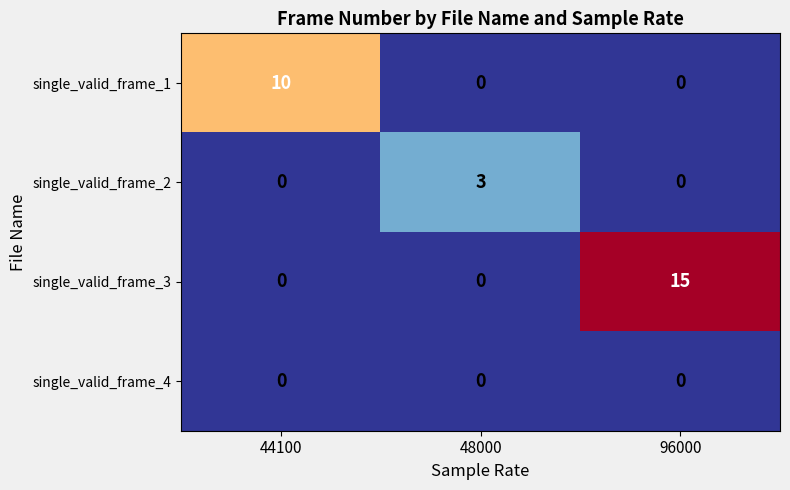

Reading left to right, transcribe all the data shown in this chart.

single_valid_frame_1: 44100=10	48000=0	96000=0
single_valid_frame_2: 44100=0	48000=3	96000=0
single_valid_frame_3: 44100=0	48000=0	96000=15
single_valid_frame_4: 44100=0	48000=0	96000=0